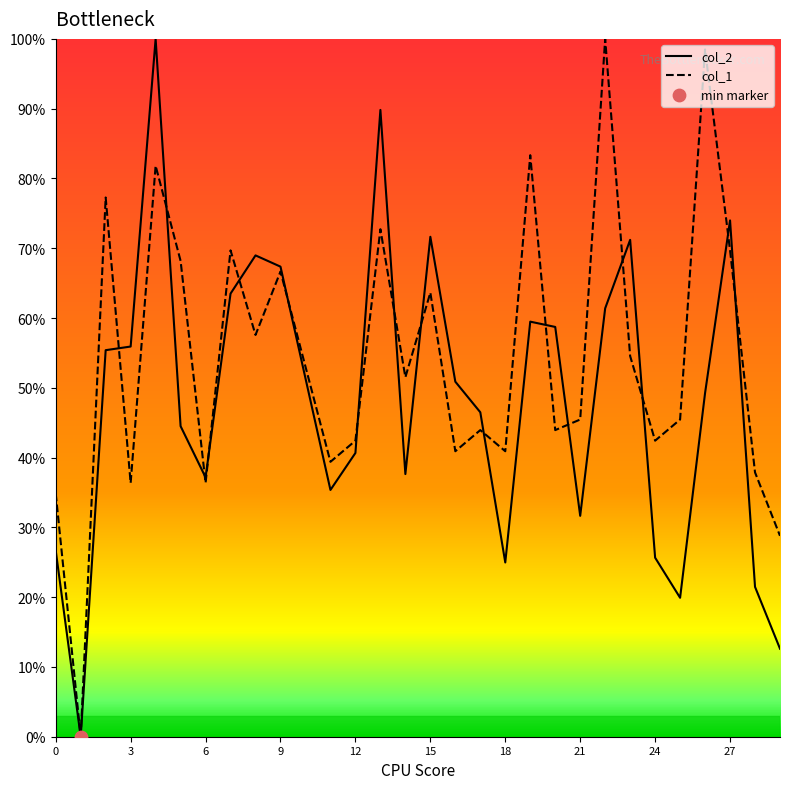

Which series has the largest total across all categories?

col_1